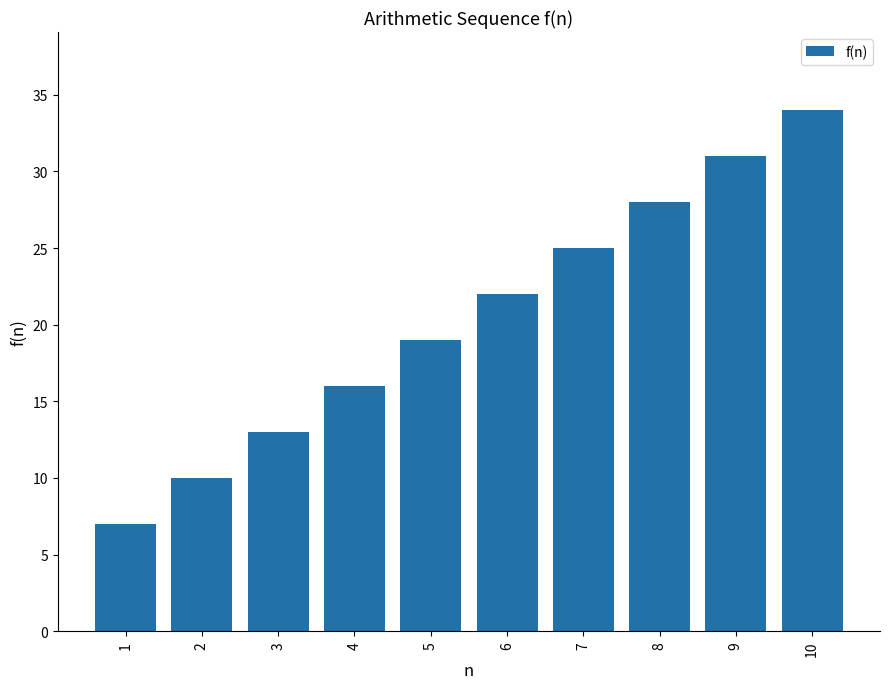

Are the bars horizontal?

No